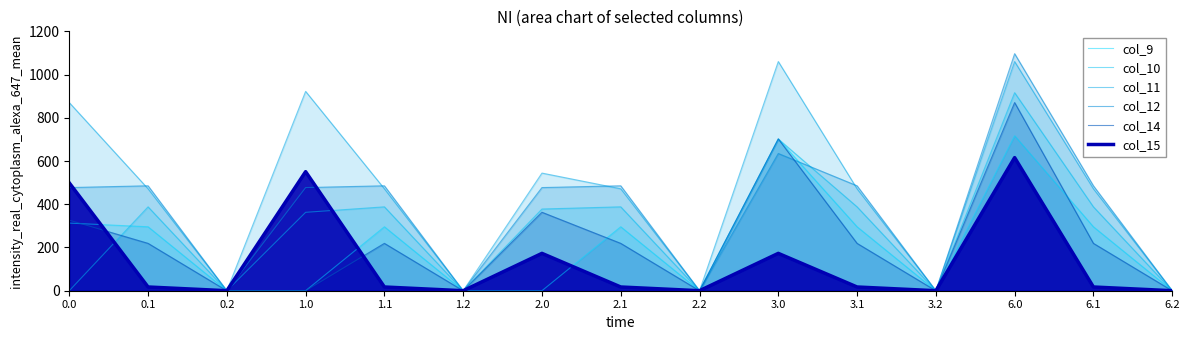

How many lines are shown in the chart?

6